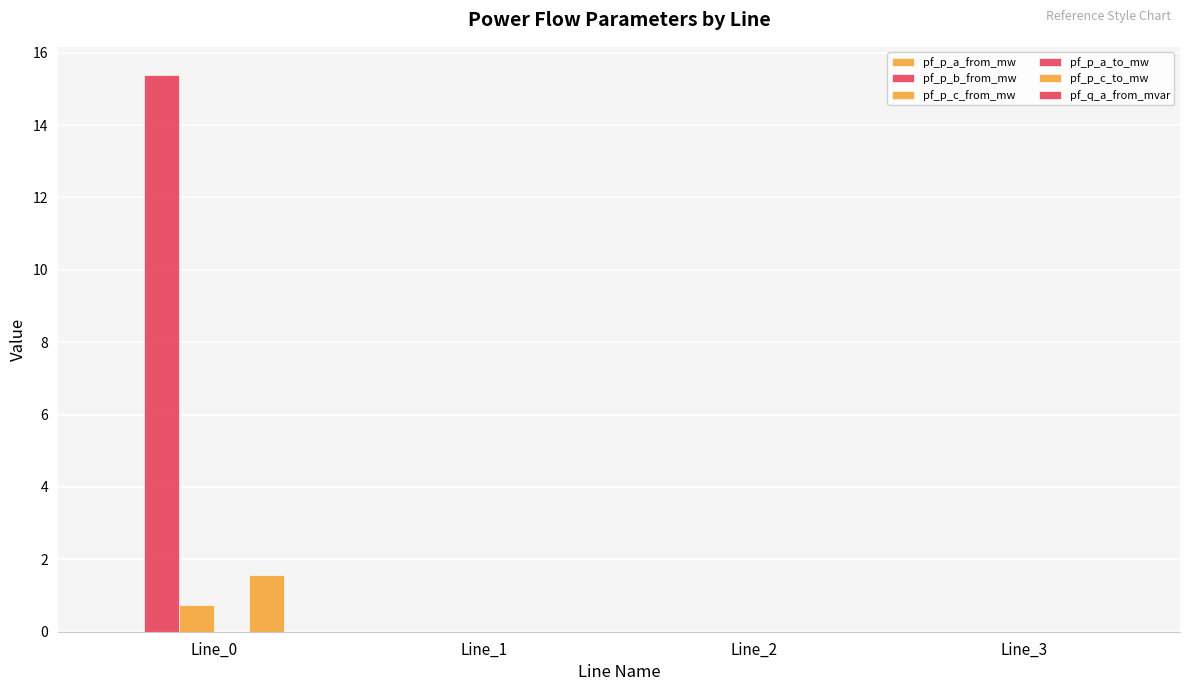

Are the bars horizontal?

No